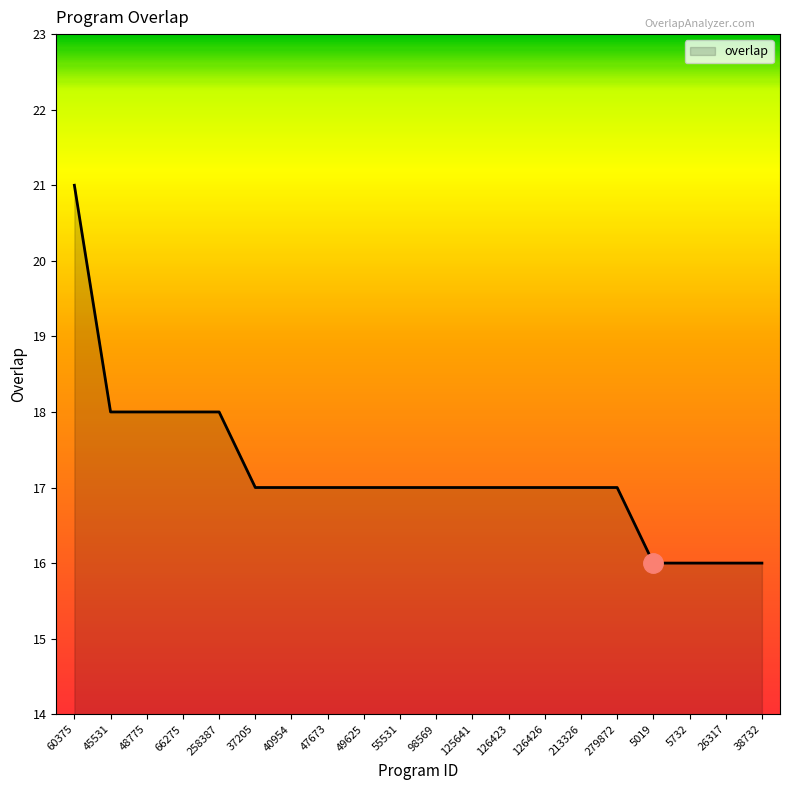

Does the chart have visible grid lines?

No